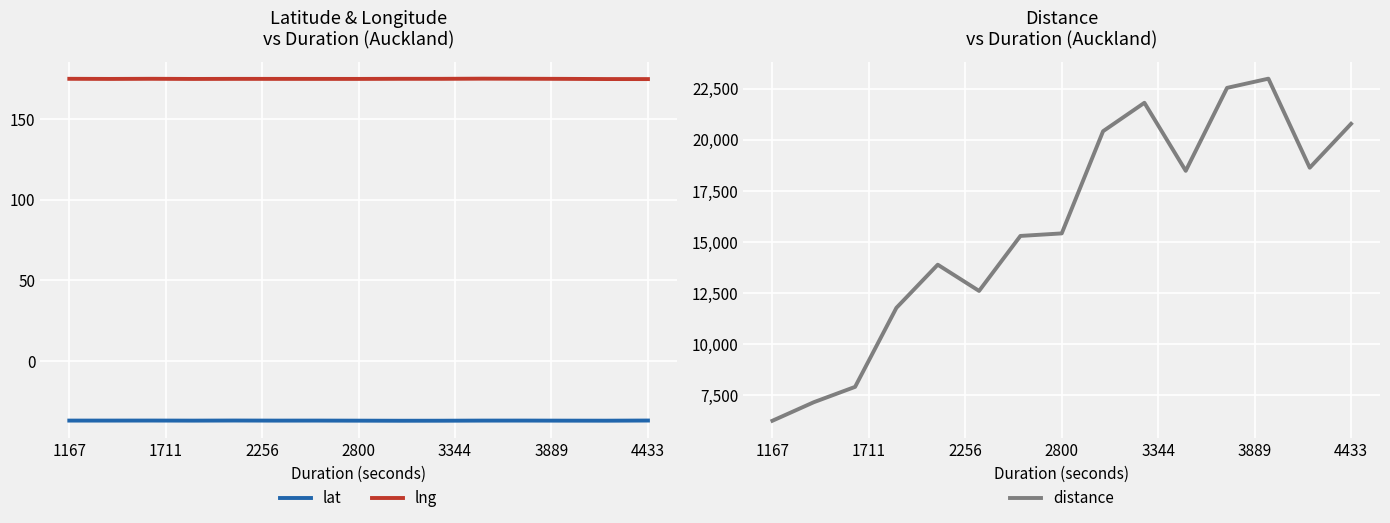

True or false: lat and lng intersect in this chart.

False